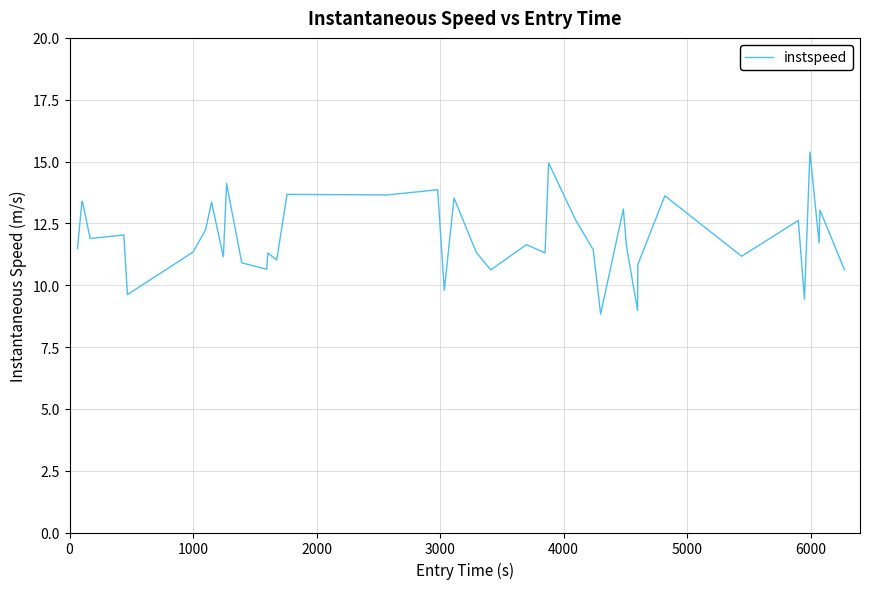

What is the greatest value displayed?

15.4